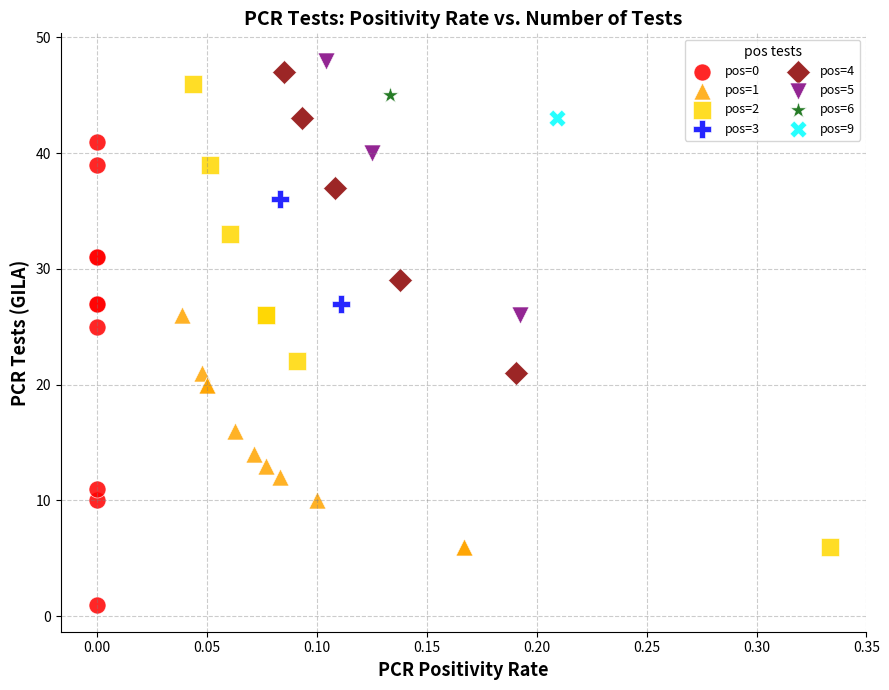

Which series reaches the minimum Y coordinate?

pos=0